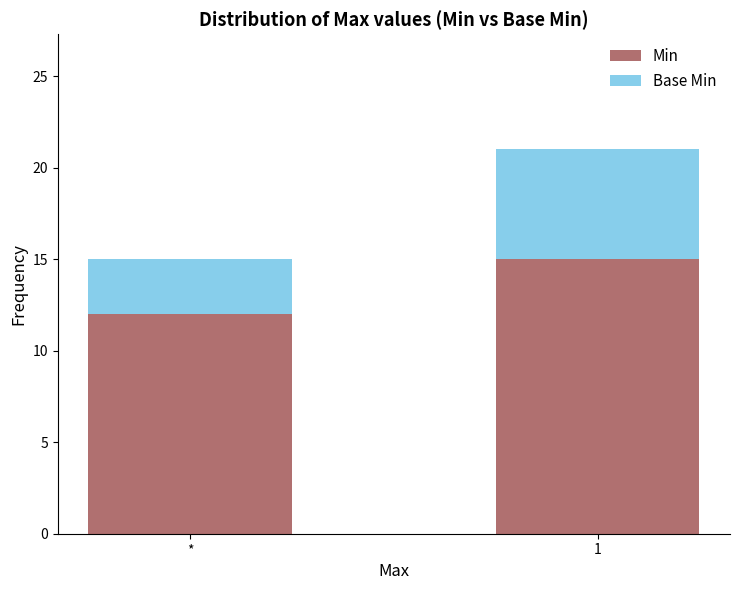

Reading left to right, list the values for the Min series.

*=12	1=15